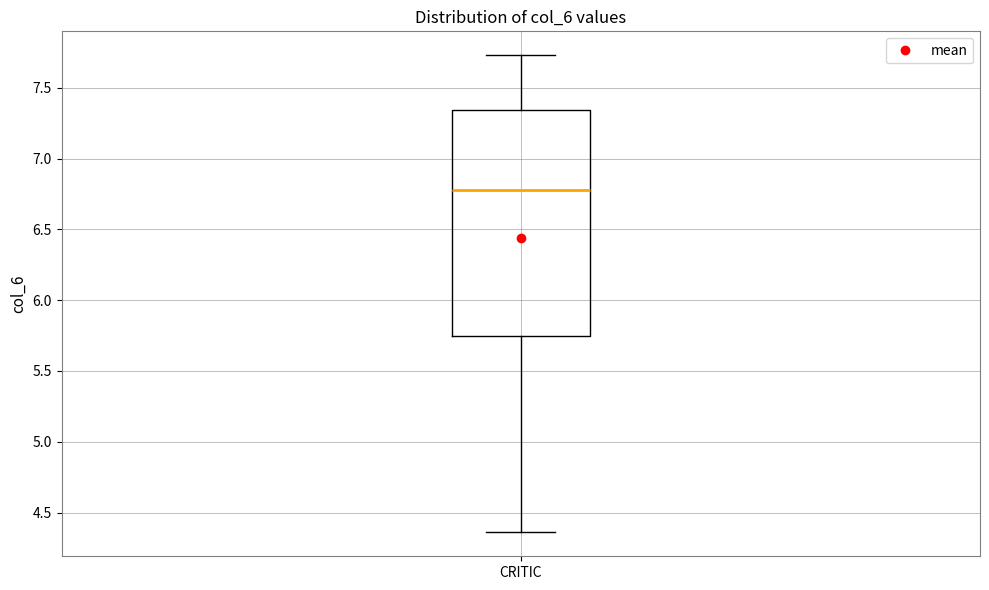

Transcribe this box plot: give where the median line is, the range the box spans, and where the two whiskers end, as read against the y-axis. The values are not printed on the chart, so give them approximately, as read against the axis.

median 6.80, box 5.75 to 7.35, whiskers 4.35 to 7.75